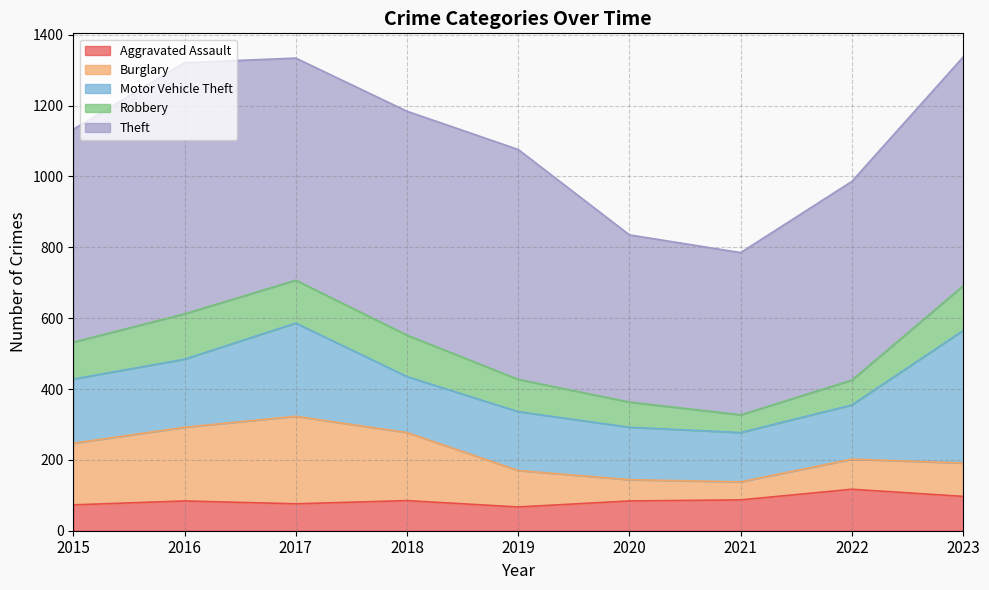

How many values in the Burglary series exceed 103?

4